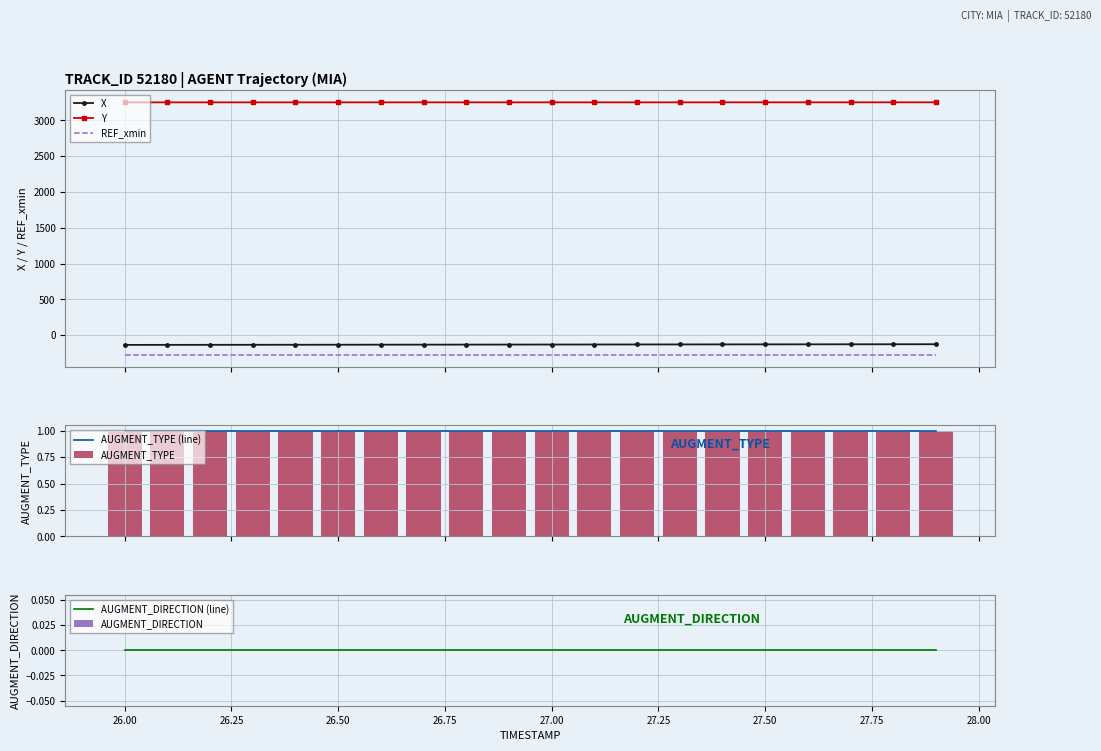

List the labels in order of Y value, smallest first.

0, 1, 2, 3, 4, 5, 6, 7, 8, 9, 10, 11, 12, 13, 14, 15, 16, 17, 18, 19